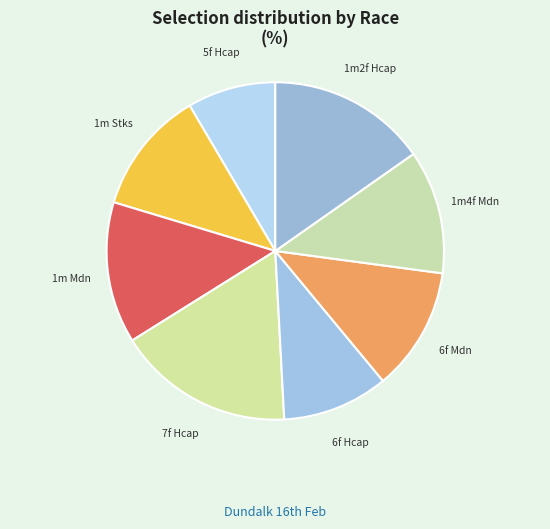

Count the number of slices in the pie.

8